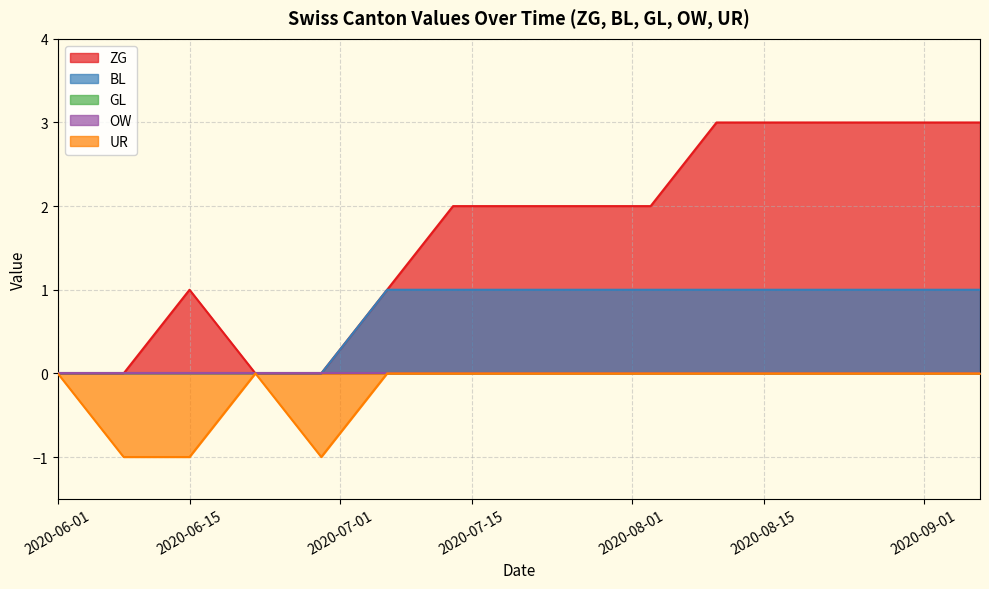

Is the value of ZG at 2020-08-24 greater than the value of GL at 2020-07-13?

Yes